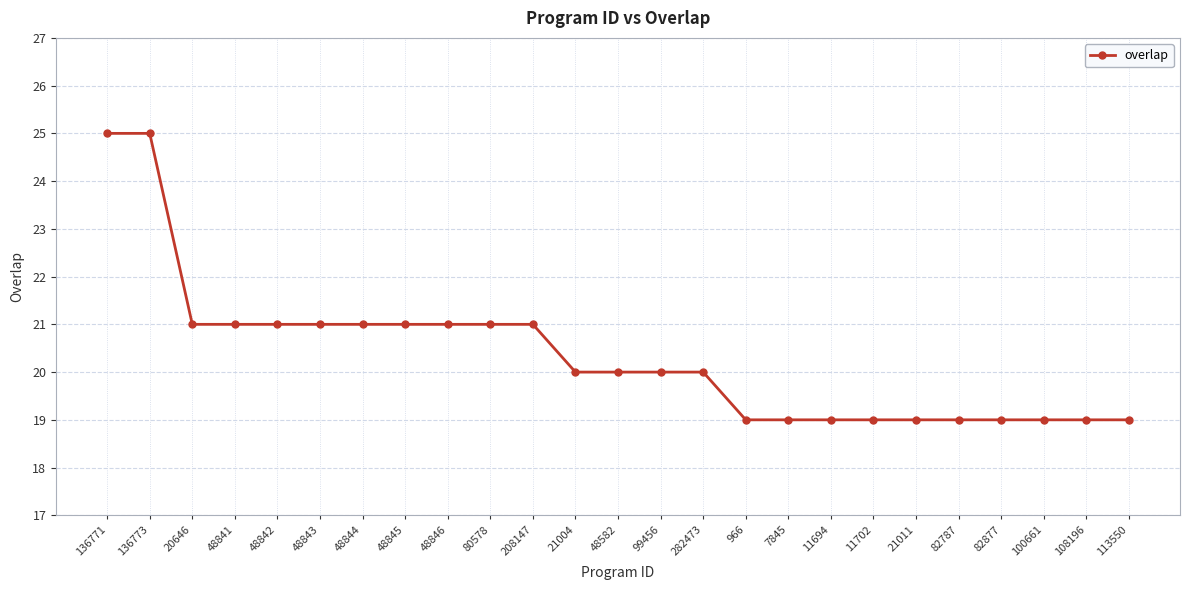

True or false: the data shows 13 at 48582.

False